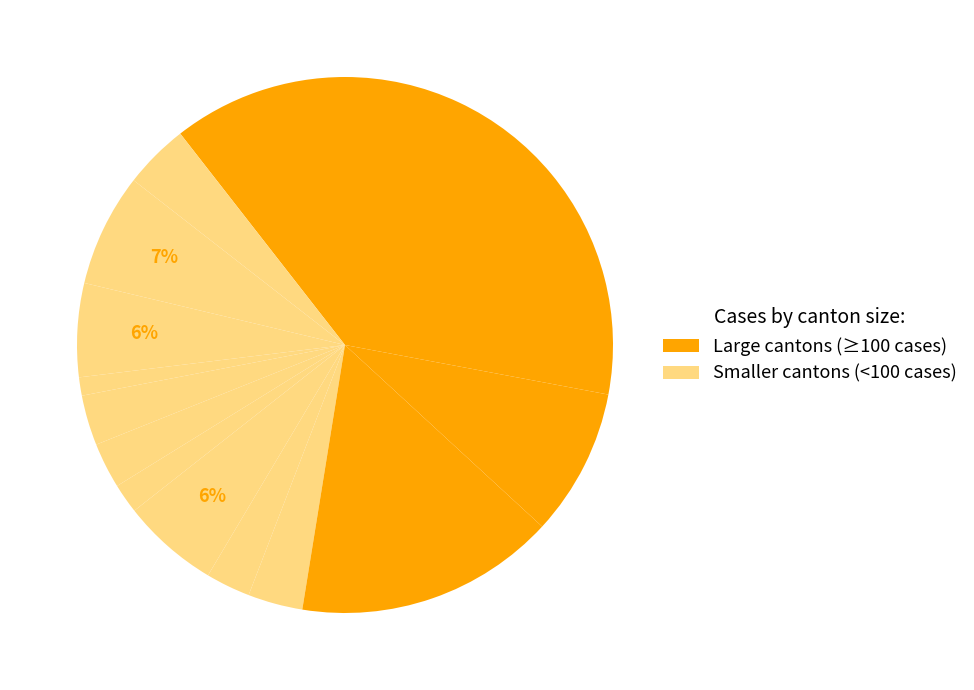

Count the number of slices in the pie.

14